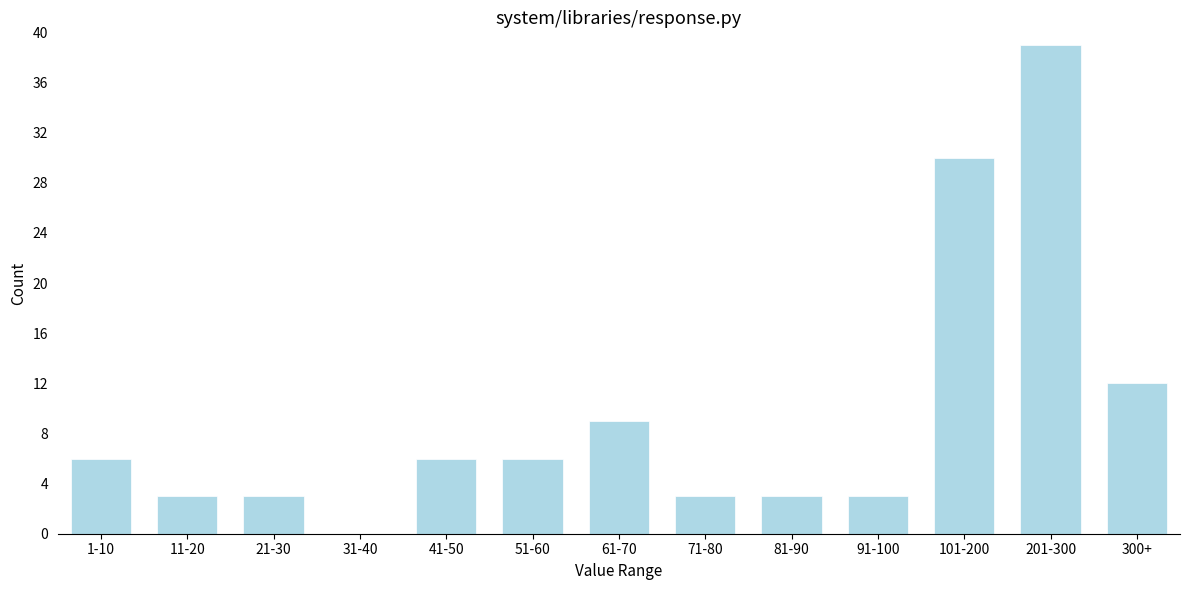

Reading right to left, what are all the values shown in this chart?

300+=12	201-300=39	101-200=30	91-100=3	81-90=3	71-80=3	61-70=9	51-60=6	41-50=6	31-40=0	21-30=3	11-20=3	1-10=6